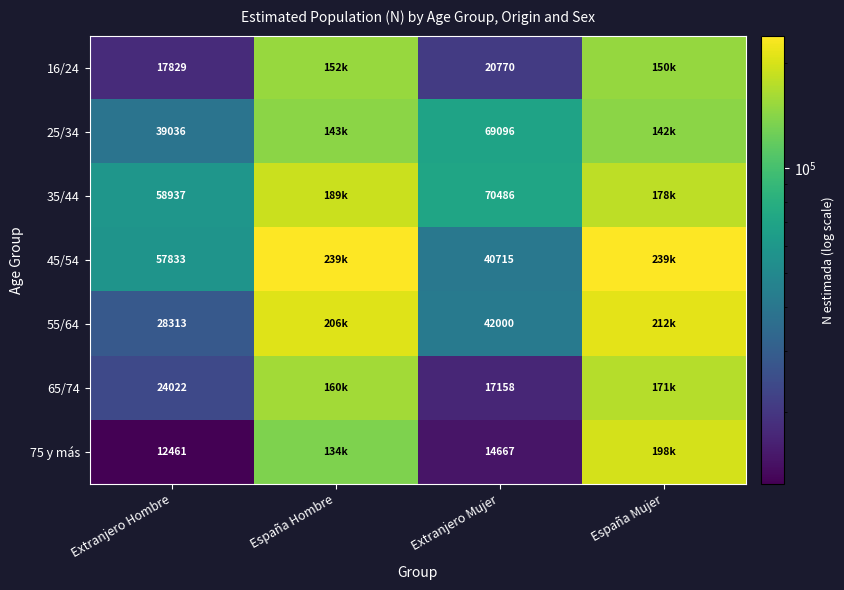

What is the total value across all series at Extranjero Hombre?

238431